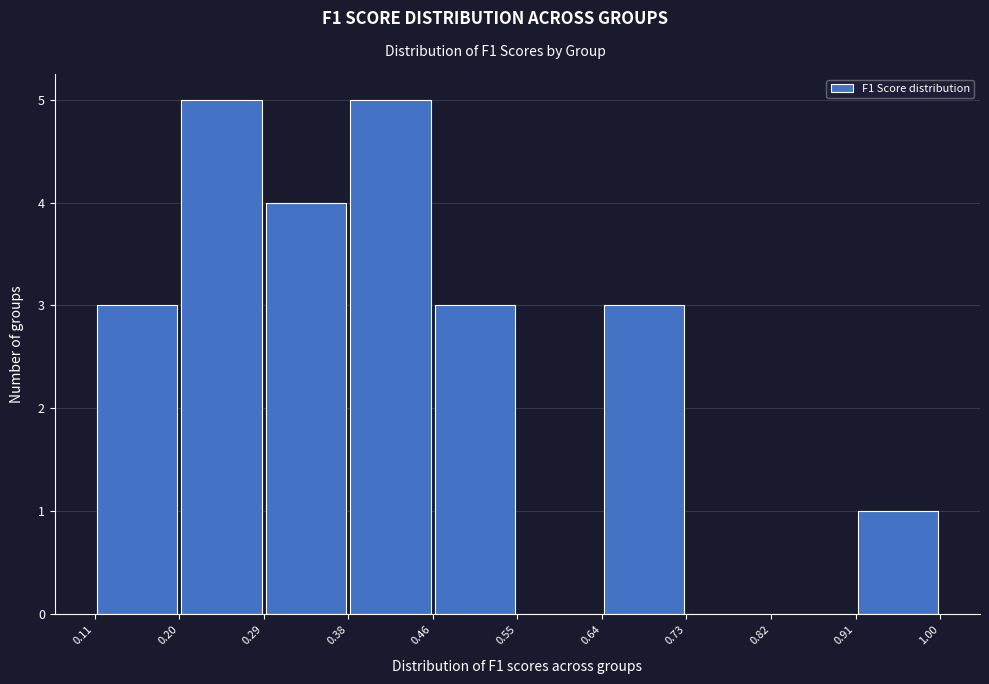

Reading left to right, list every bar in this chart as the range it spans on the x-axis followed by its height. The values are not printed on the chart, so give them approximately, as read against the axis.

0.11 to 0.20: 3
0.20 to 0.29: 5
0.29 to 0.38: 4
0.38 to 0.46: 5
0.46 to 0.55: 3
0.55 to 0.64: 0
0.64 to 0.73: 3
0.73 to 0.82: 0
0.82 to 0.91: 0
0.91 to 1.00: 1